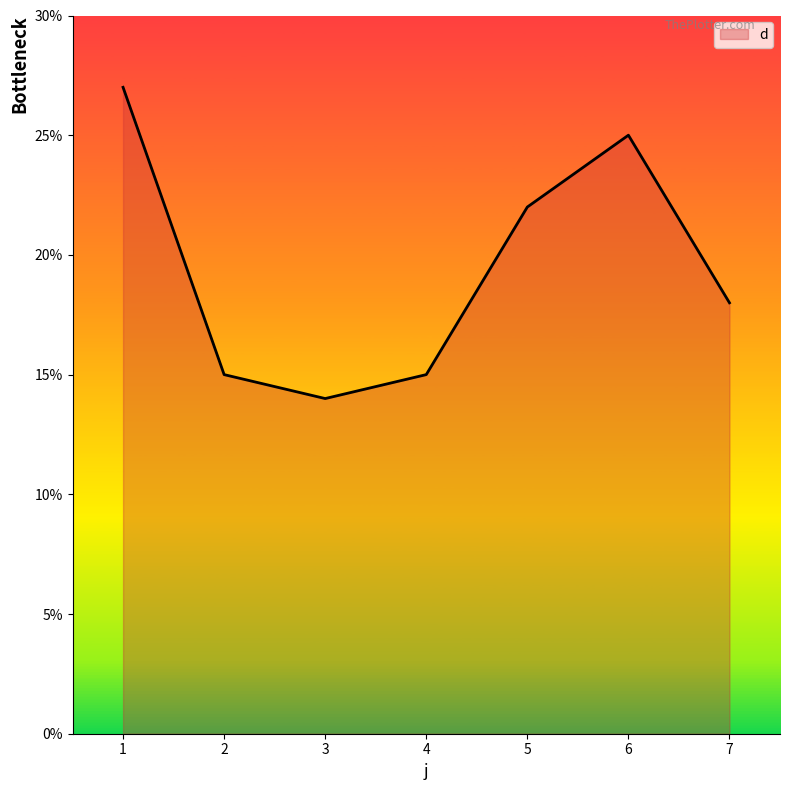

How many distinct data groups are displayed?

1